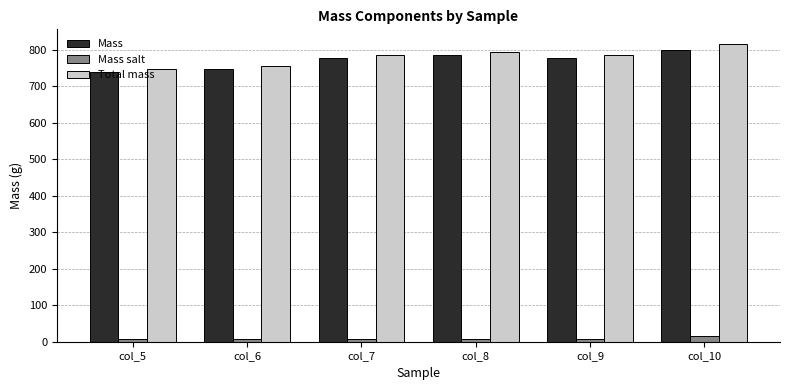

What are all the series names shown in the legend?

Mass, Mass salt, Total mass